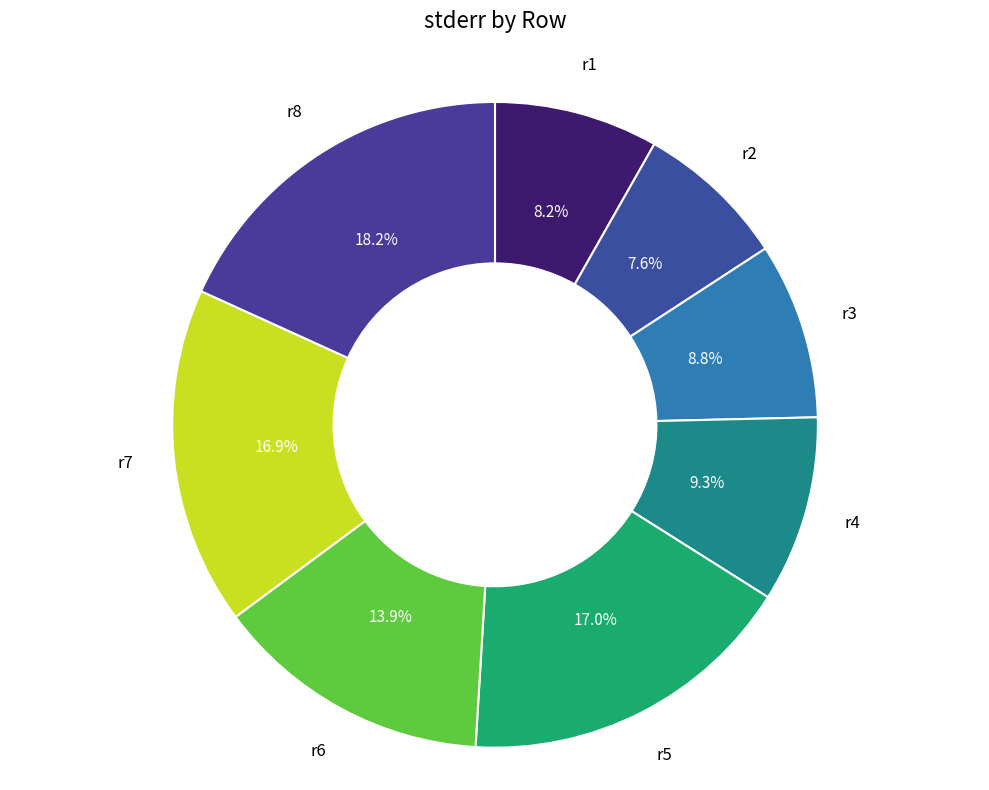

To the nearest percent, what is the combined percentage of r5 and r8?

35%